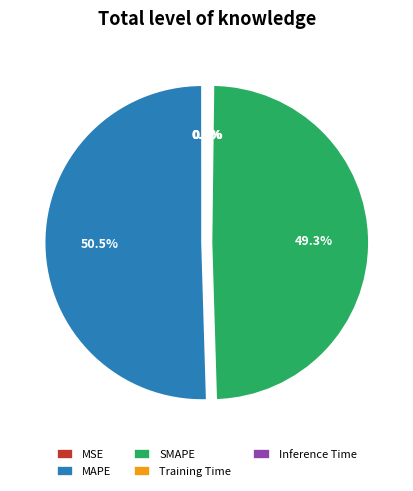

Which slice represents more than half of the pie?

MAPE